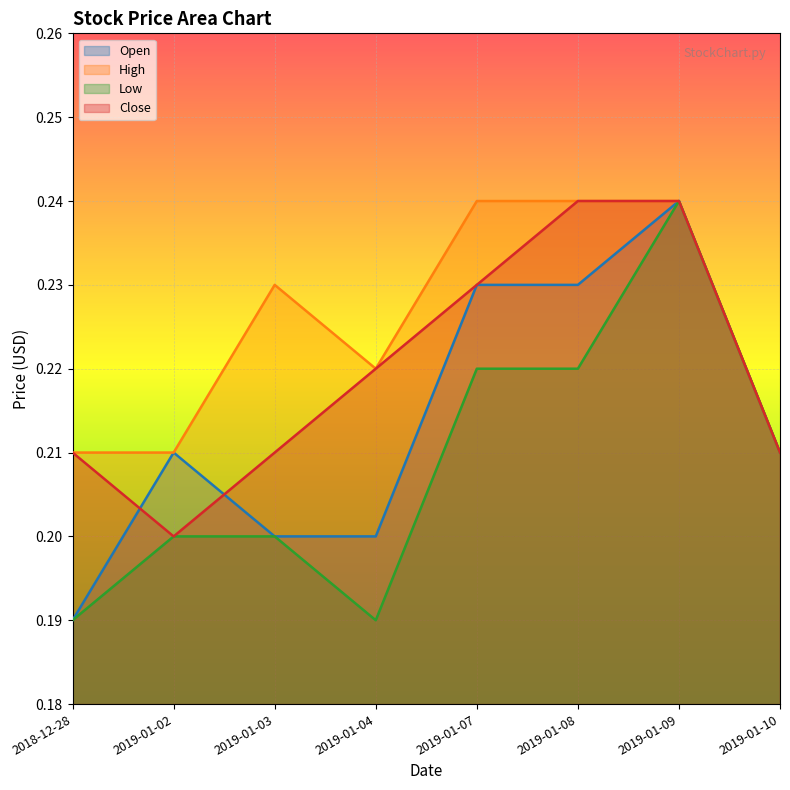

At which category does the chart reach its peak across all series?

2019-01-09